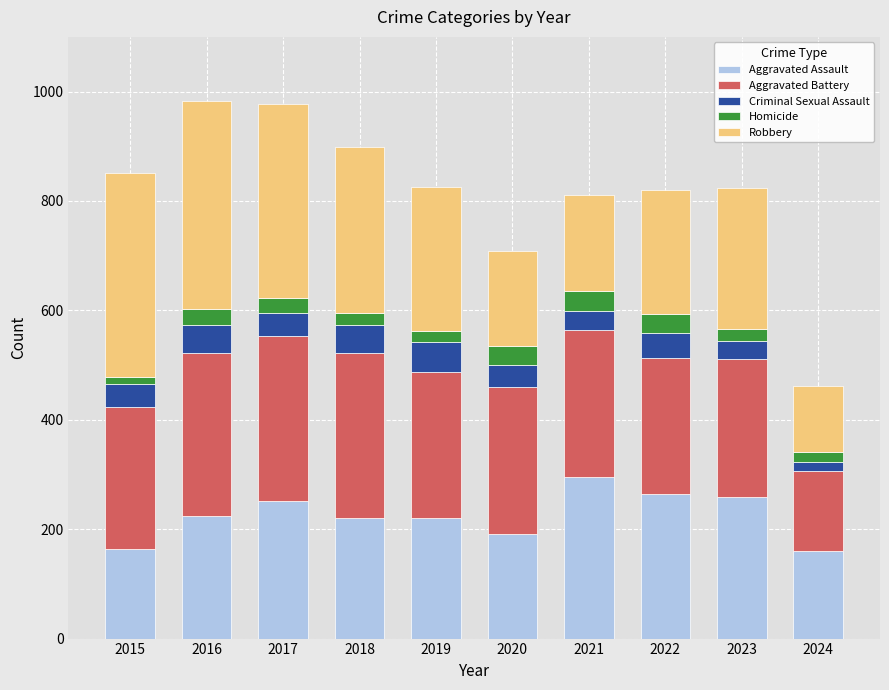

The value of Aggravated Assault at 2024 is 60. True or false?

False